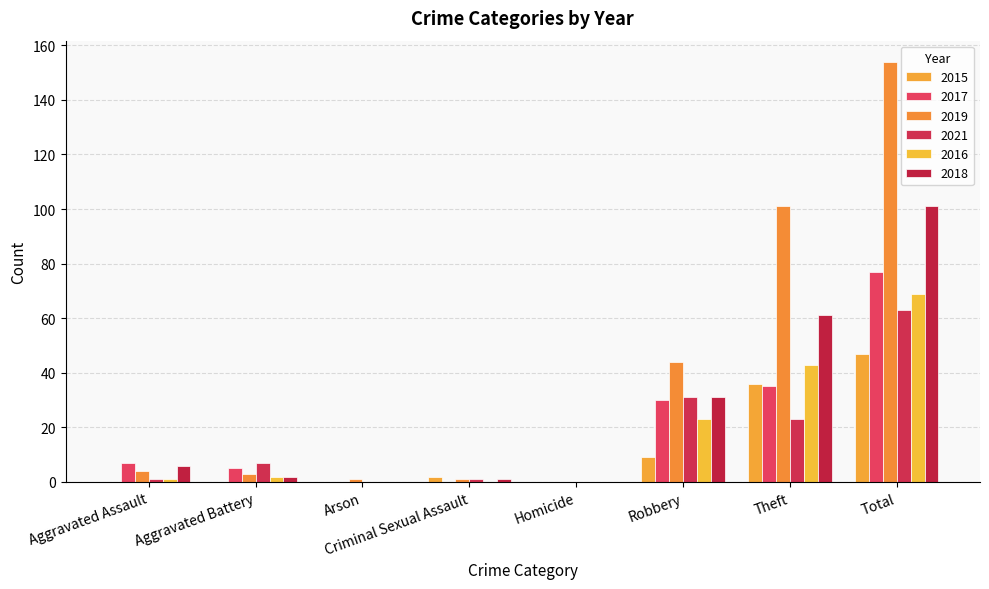

What position from the right is Criminal Sexual Assault?

5